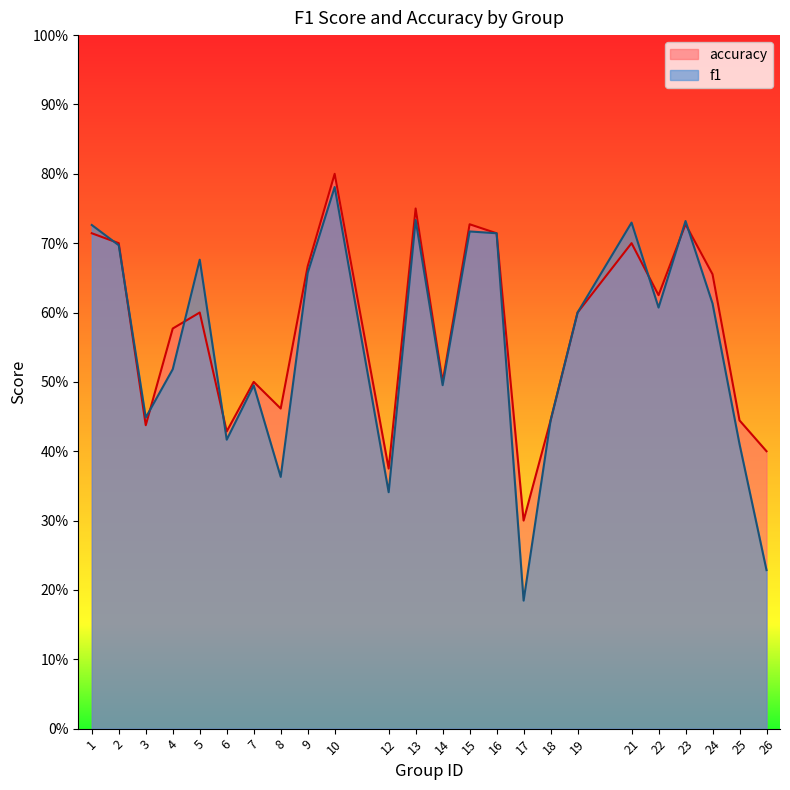

At which label does f1 reach its peak?

10